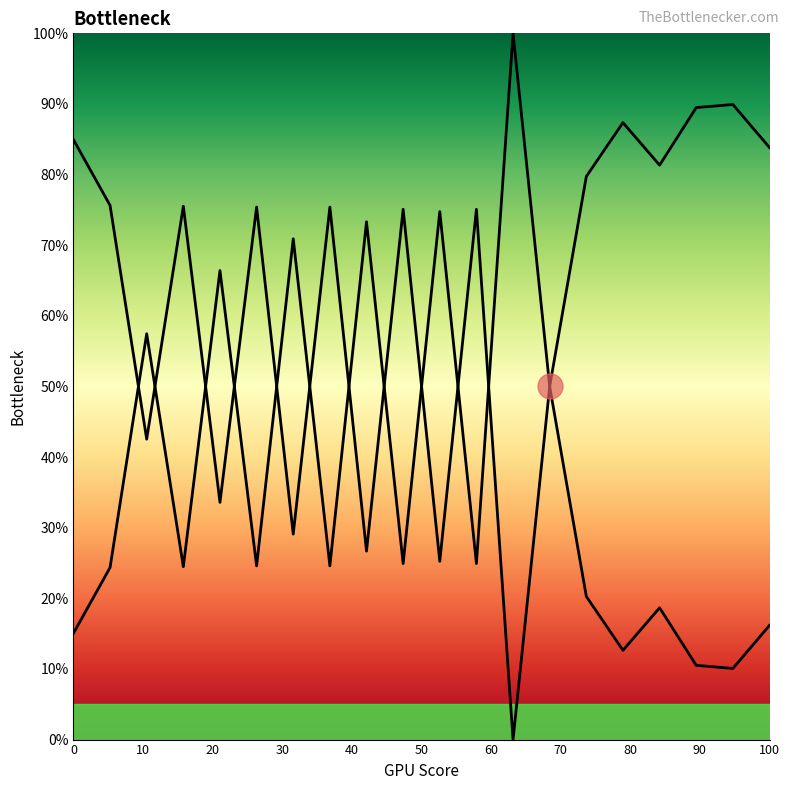

Rank the series by their maximum value, from highest to lowest.

curve1, curve2